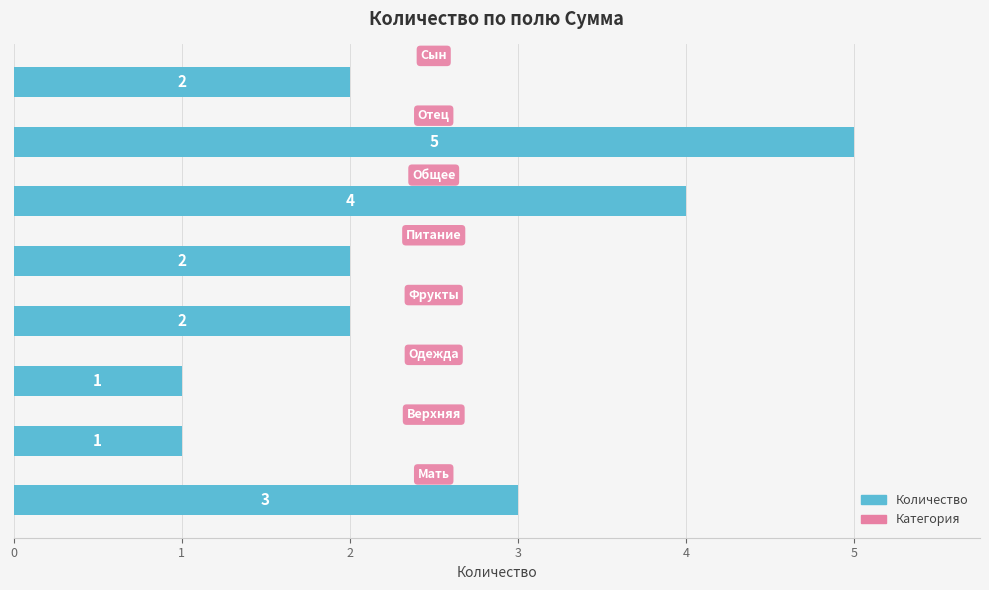

Count the number of categories in the chart.

8